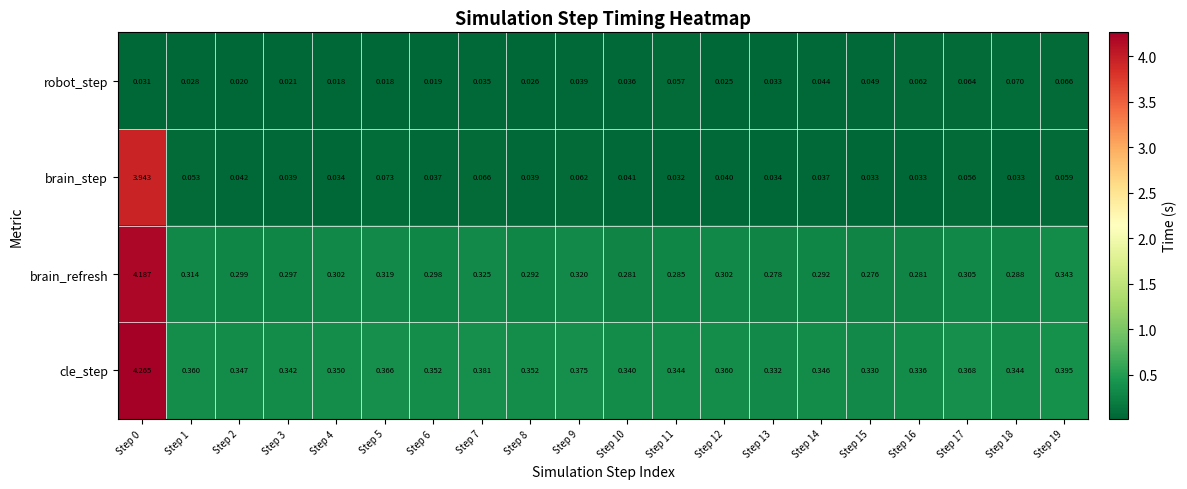

Is the value of cle_step at Step 13 greater than the value of robot_step at Step 4?

Yes